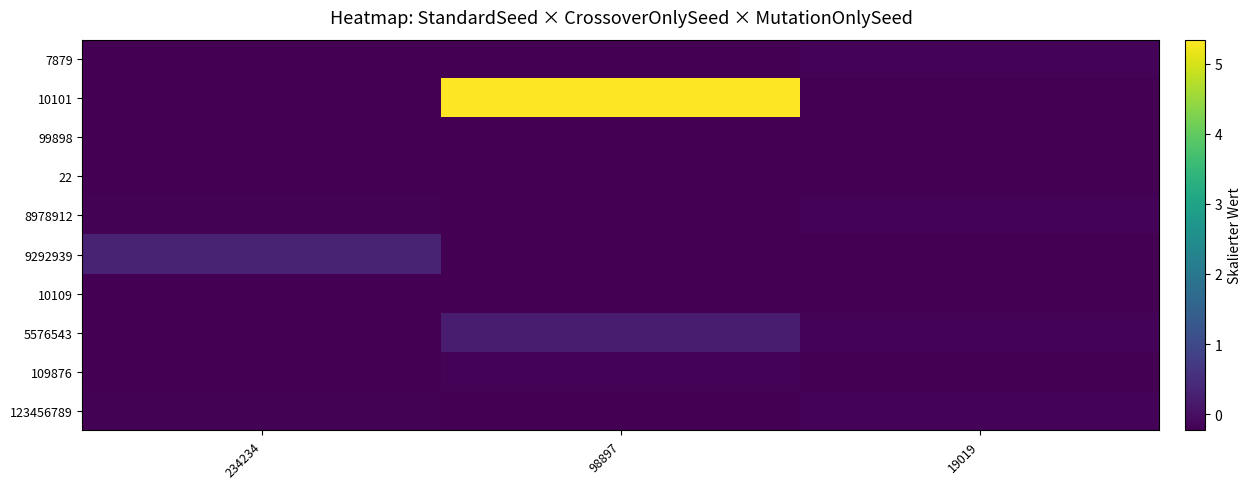

At how many categories does at least one series exceed 1?

1